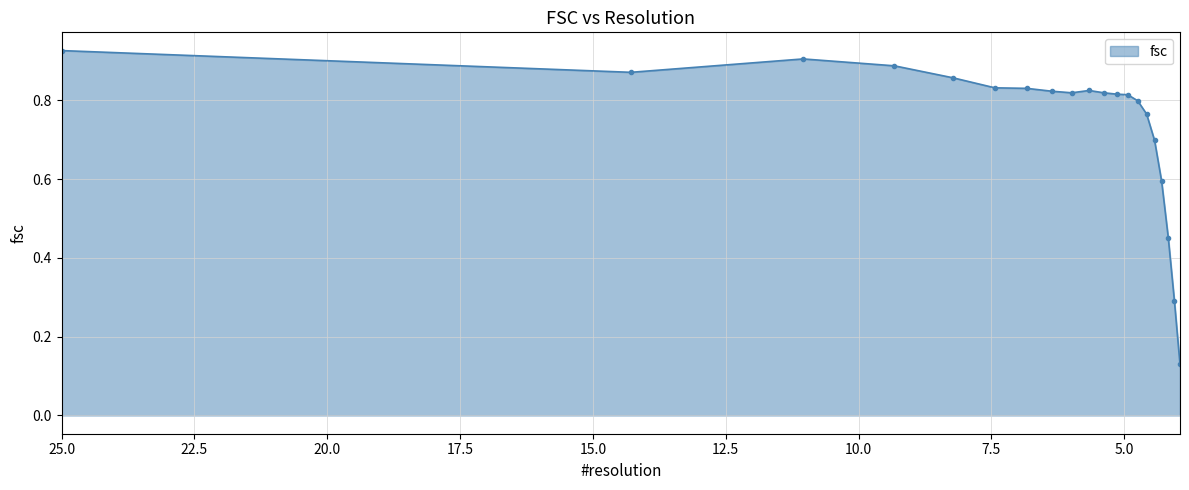

What is the change in value from 6.36284762976 to 4.17028828114?

-0.4